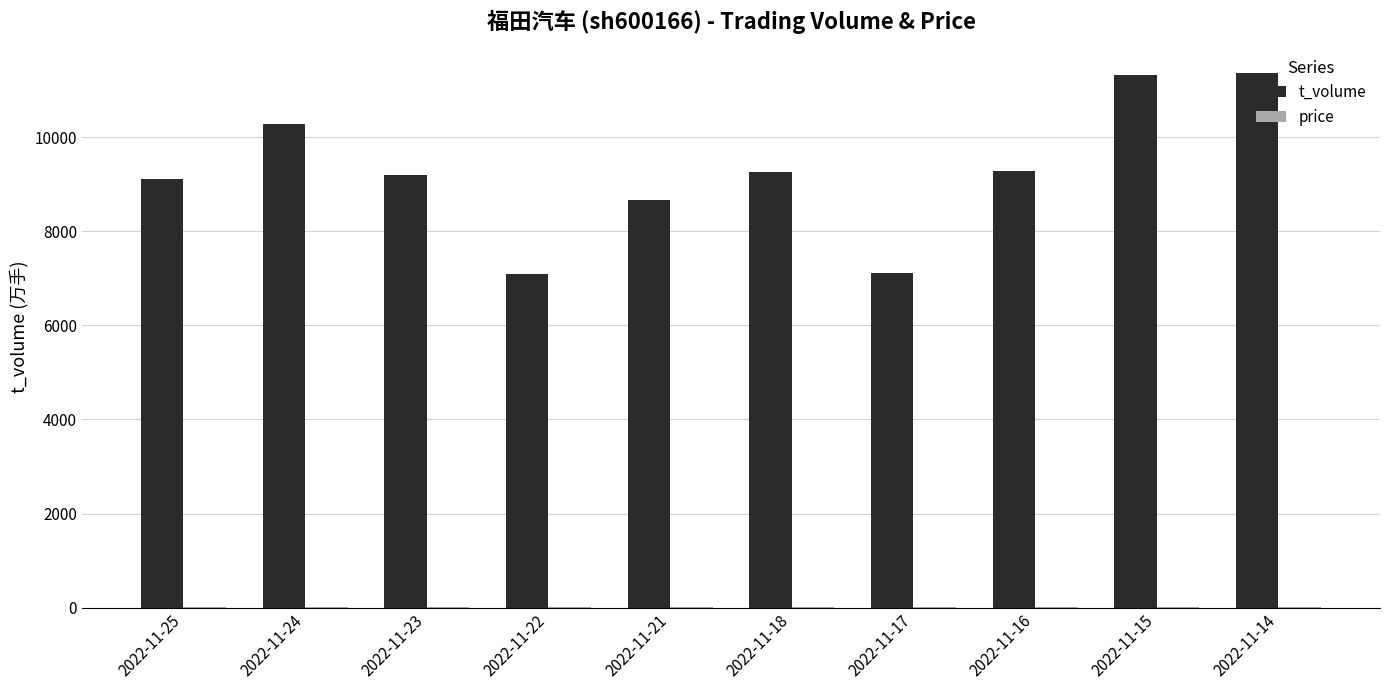

How many categories are shown in the chart?

10